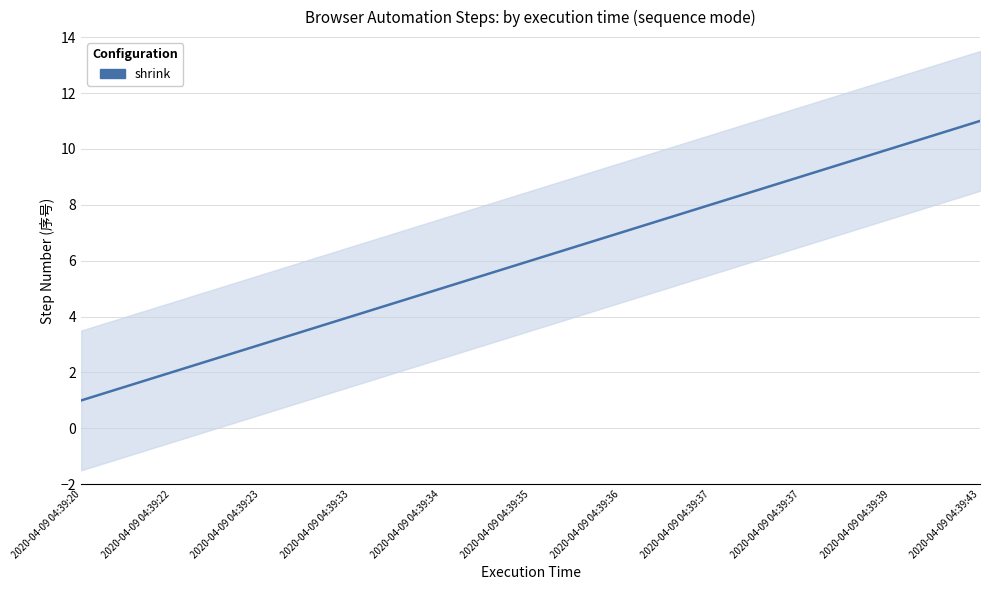

How many lines are shown in the chart?

1